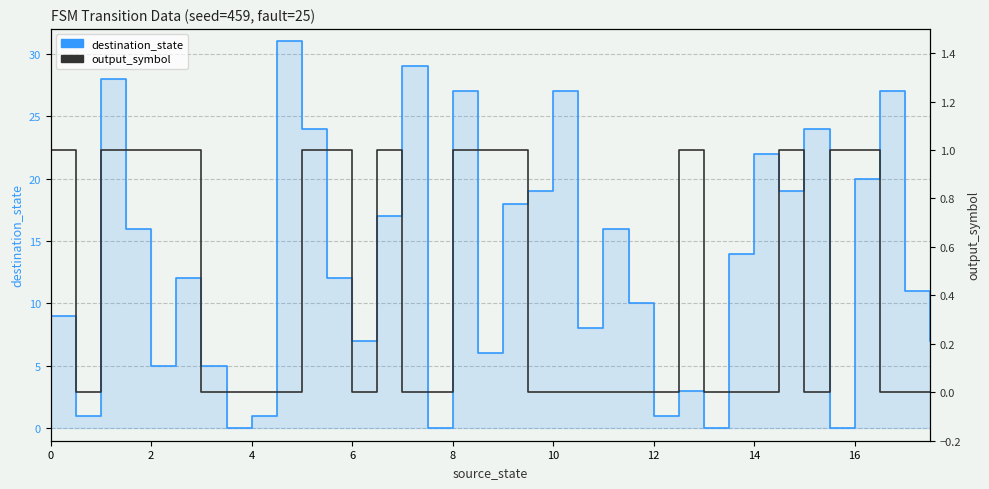

Which series changed the most between 17 and 27?

destination_state